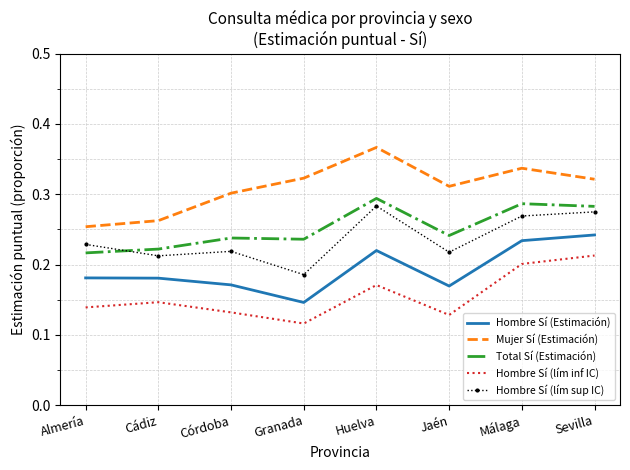

What is the total value across all series at Sevilla?

1.3